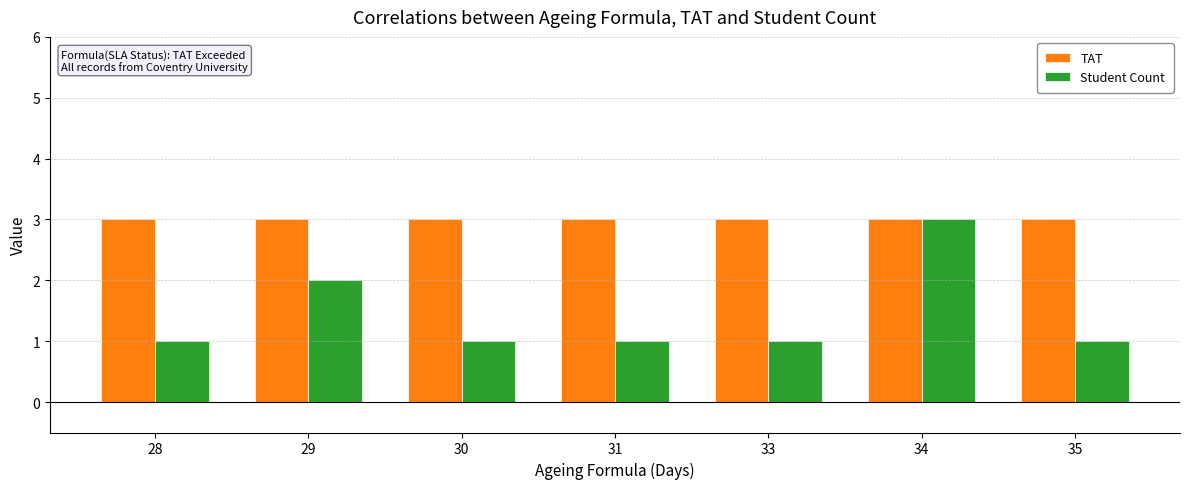

How many bars are there in total?

14